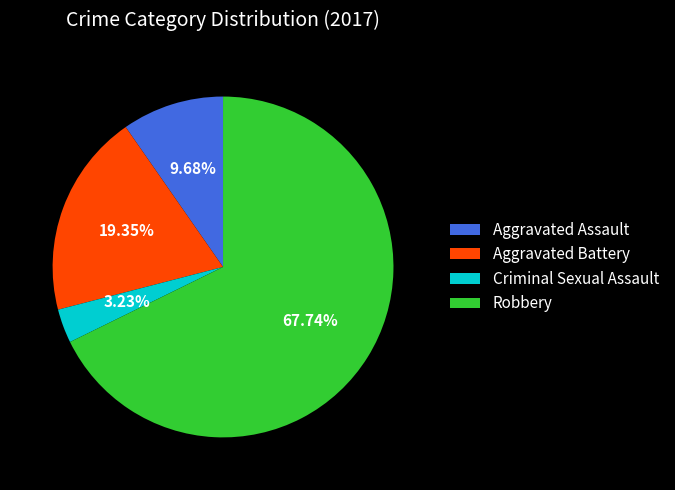

To the nearest percent, what is the difference between the largest and smallest slice percentages?

65%